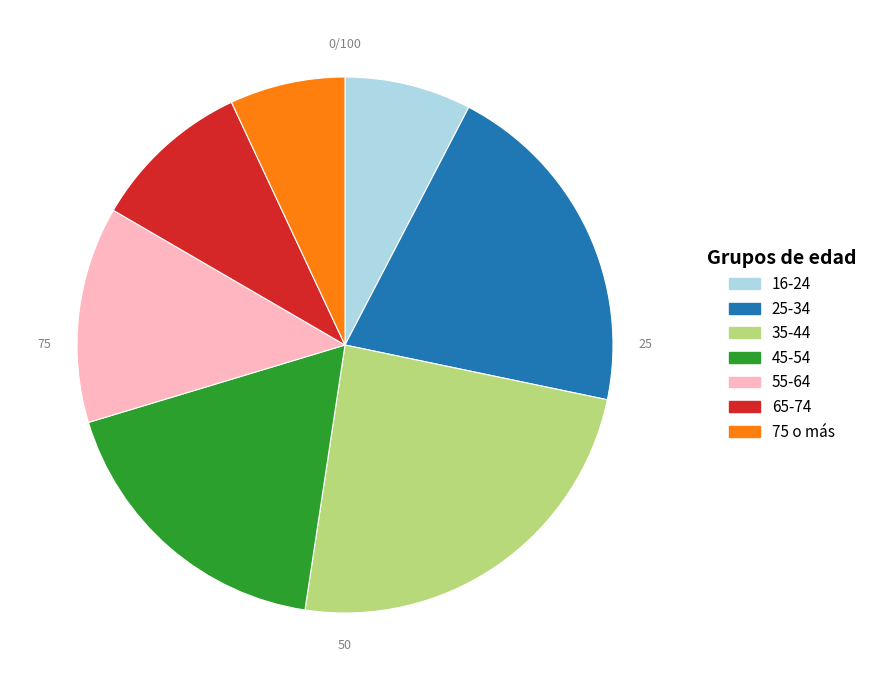

Which category has the smallest portion of the pie?

75 o más